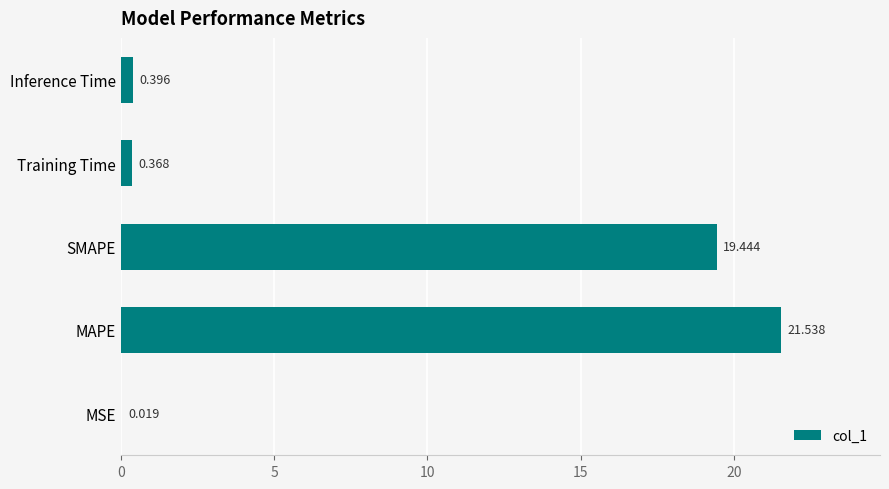

Which label corresponds to the largest value in the chart?

MAPE